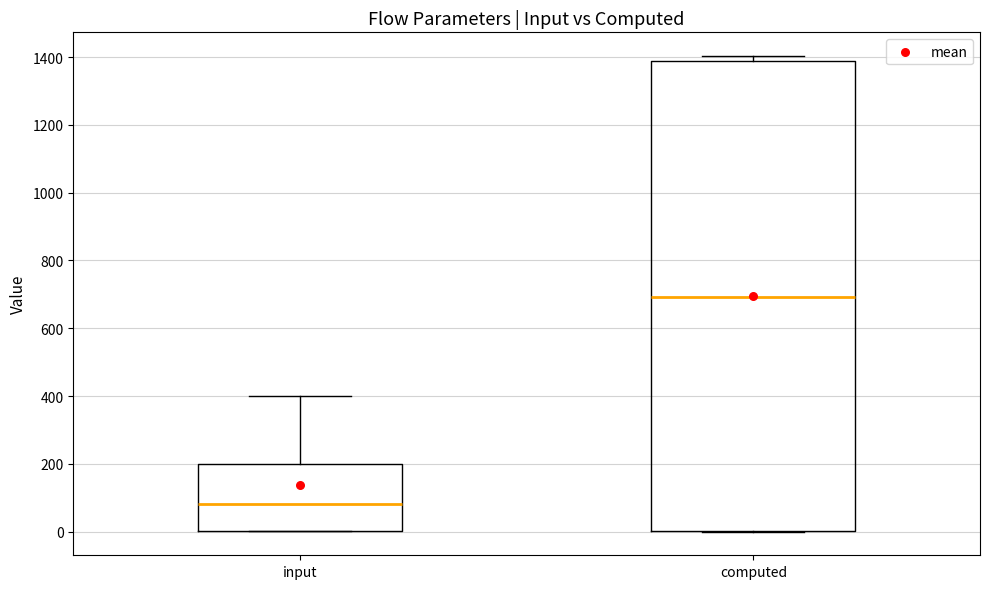

Which box's median line is the lowest?

input